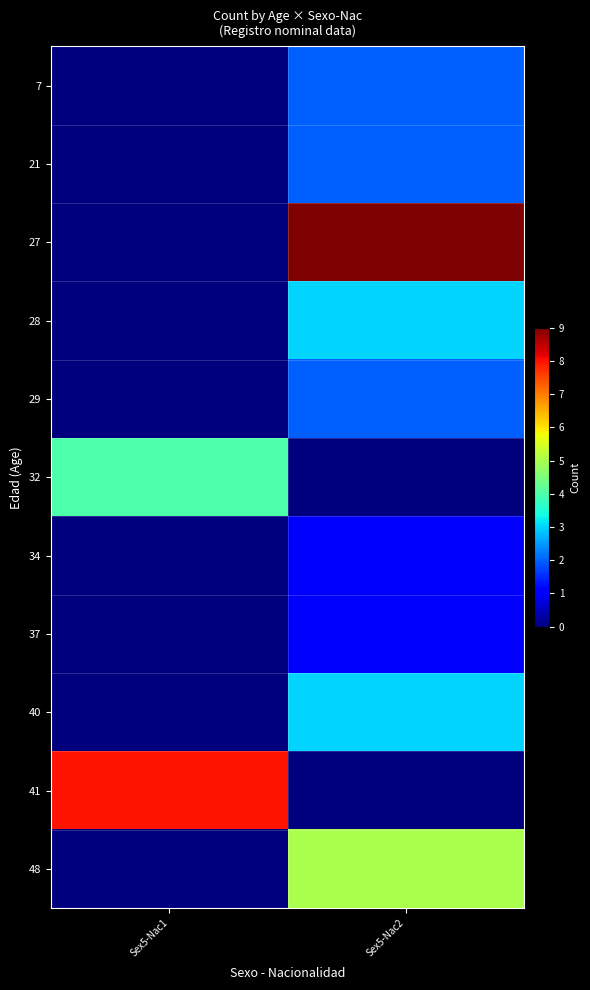

Which label corresponds to the largest value in the chart?

Sex5-Nac2